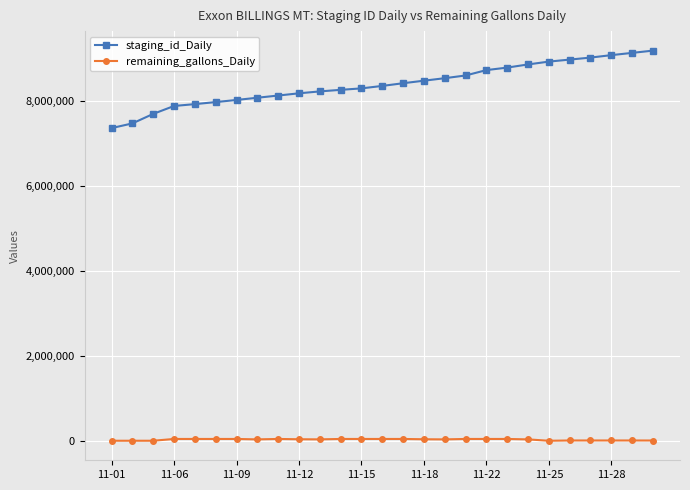

Which series has the widest spread of values?

staging_id_Daily